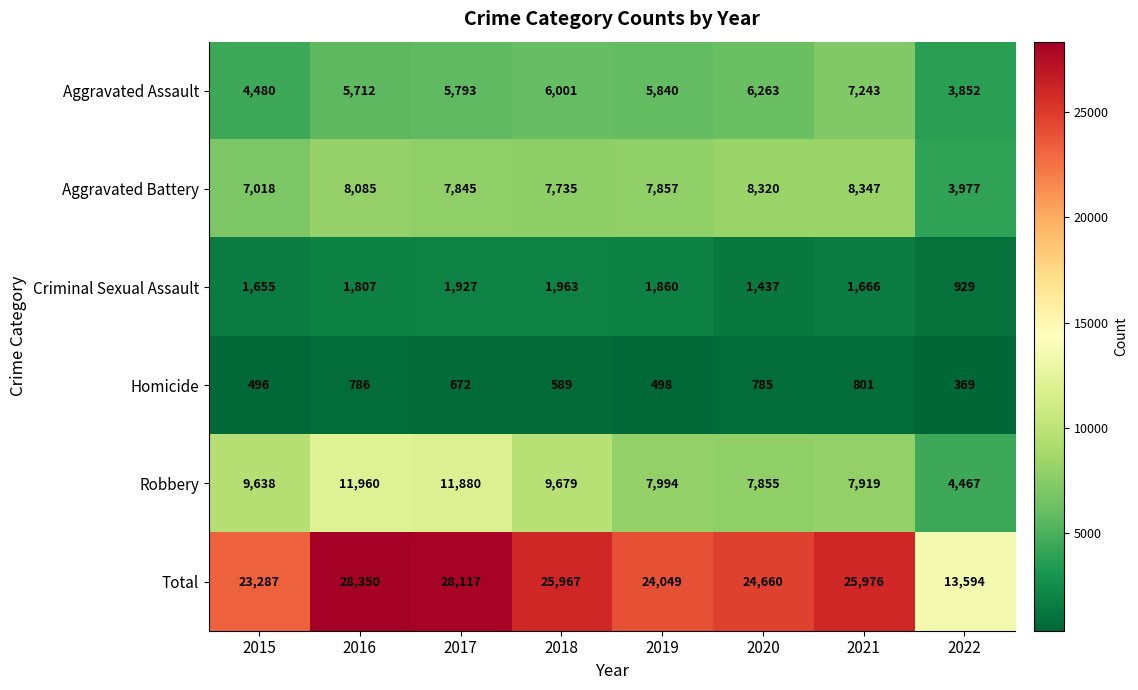

What is the sum of all Aggravated Battery values?

59184